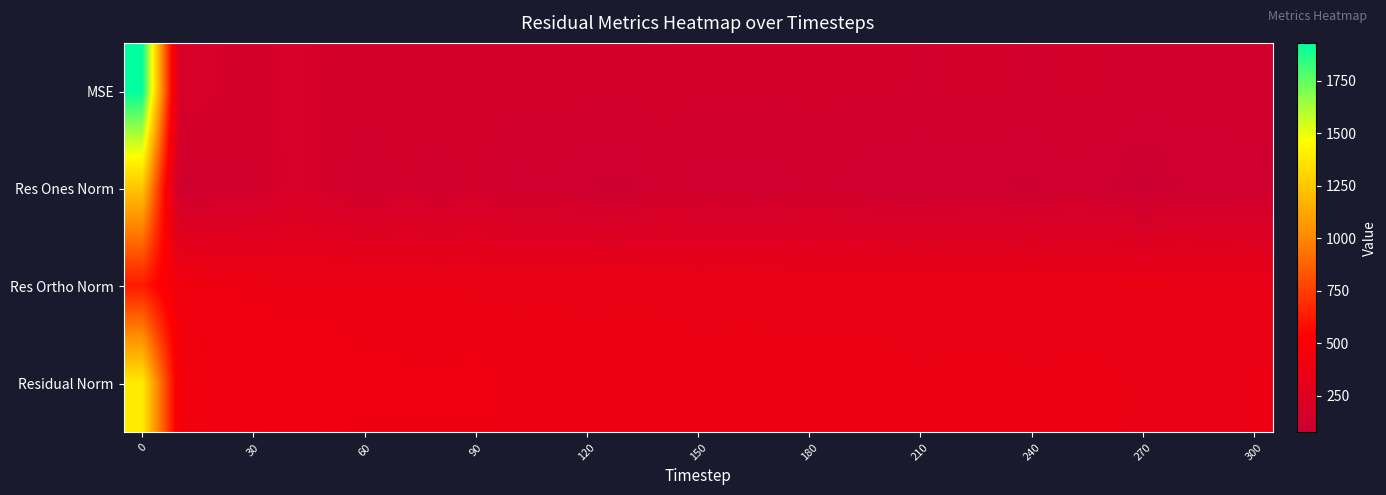

Reading left to right, what are all the values shown in this chart?

MSE: 1930.7	189.2	168.8	164.0	171.5	164.9	153.9	154.9	152.5	155.4	146.9	147.9	145.1	144.3	148.4	143.7	145.1	144.0	144.2	143.5	142.0	138.4	141.7	141.8	138.0	141.2	140.1	135.1	137.6	136.1	138.4
Res Ones Norm: 1240.7	112.7	132.1	132.4	177.5	156.4	112.4	142.6	125.3	144.6	115.5	119.4	105.6	97.7	126.5	114.8	115.3	111.1	124.4	118.8	108.4	104.2	111.6	112.2	96.8	115.6	109.5	74.1	106.0	103.6	112.2
Res Ortho Norm: 625.7	420.1	389.1	382.8	374.2	374.8	375.8	366.8	369.9	366.8	365.5	365.6	366.0	367.1	363.9	361.3	363.0	362.9	358.8	359.7	361.0	357.2	359.5	359.5	358.6	357.5	358.0	360.0	355.4	354.0	354.6
Residual Norm: 1389.5	435.0	410.9	405.0	414.2	406.1	392.3	393.6	390.6	394.2	383.3	384.6	380.9	379.9	385.3	379.1	380.9	379.5	379.8	378.8	376.9	372.1	376.4	376.6	371.5	375.7	374.4	367.6	370.9	368.9	372.0